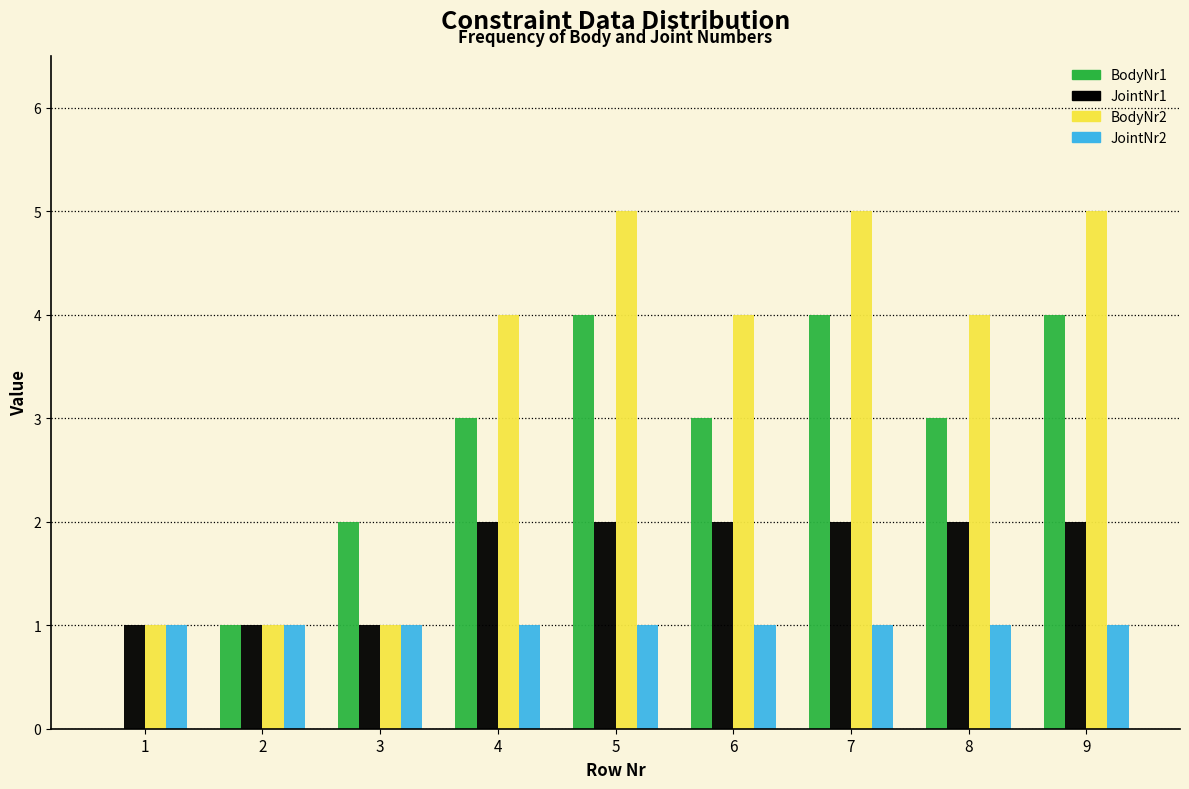

The JointNr1 series shows 2 at 4. True or false?

True